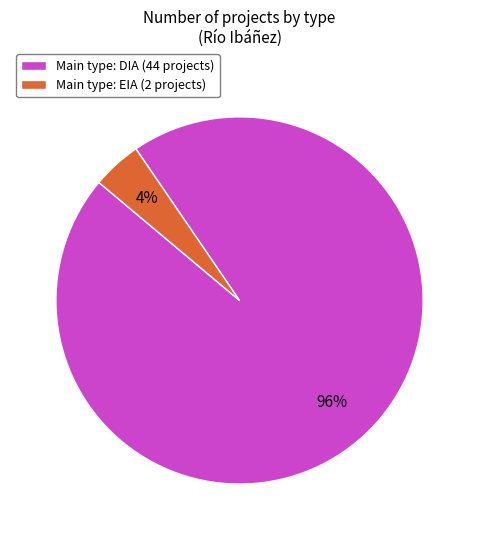

Count the number of slices in the pie.

2